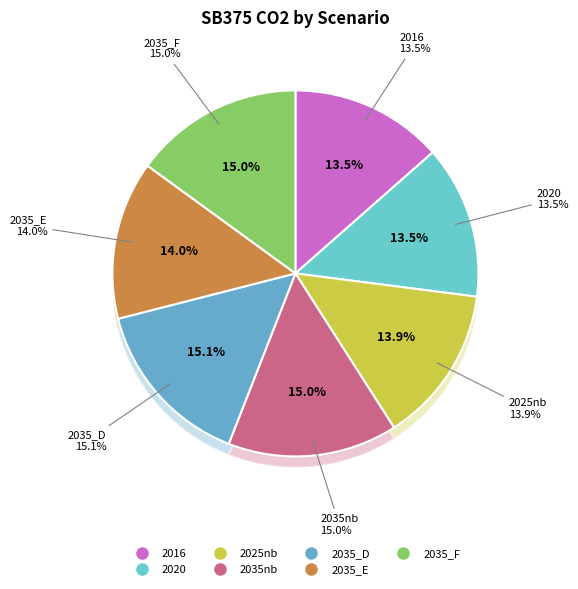

To the nearest percent, what is the average slice percentage?

14%